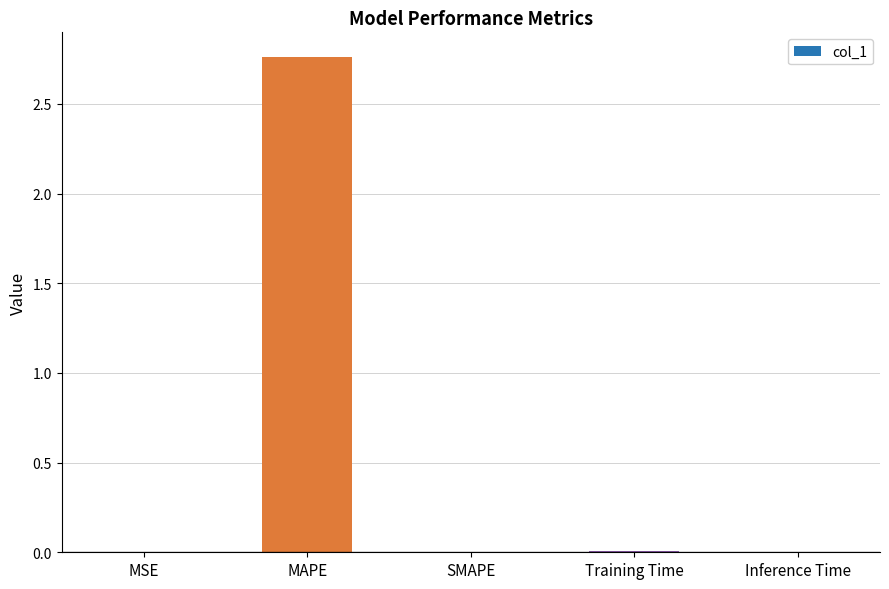

The value at Training Time is 0.0. True or false?

True